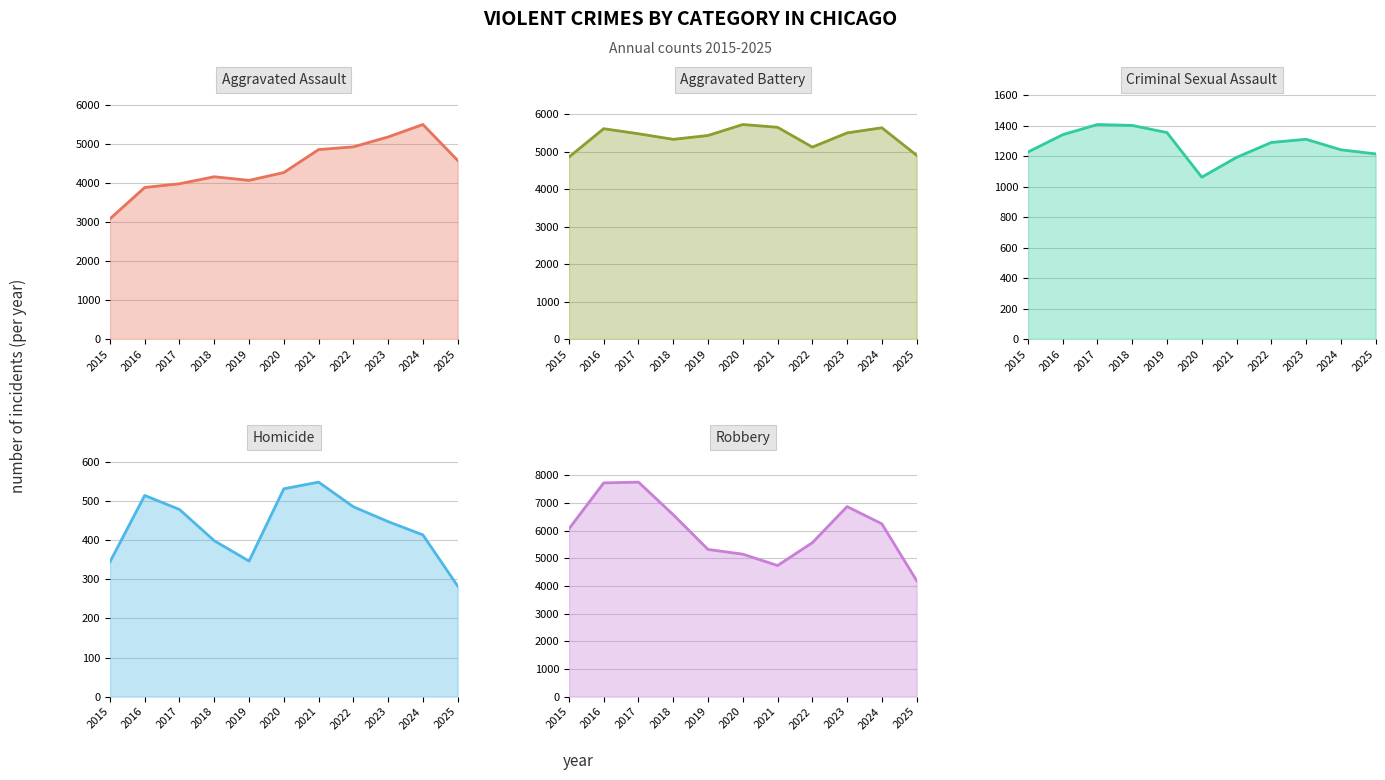

At which category does Homicide reach its first local valley?

2019